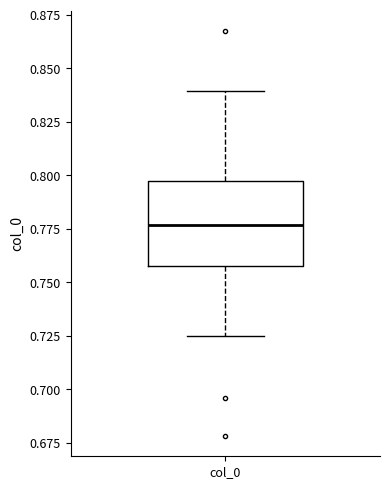

Where does the median line of the box for col_0 sit on the y-axis? The values are not printed on the chart, so give them approximately, as read against the axis.

0.775